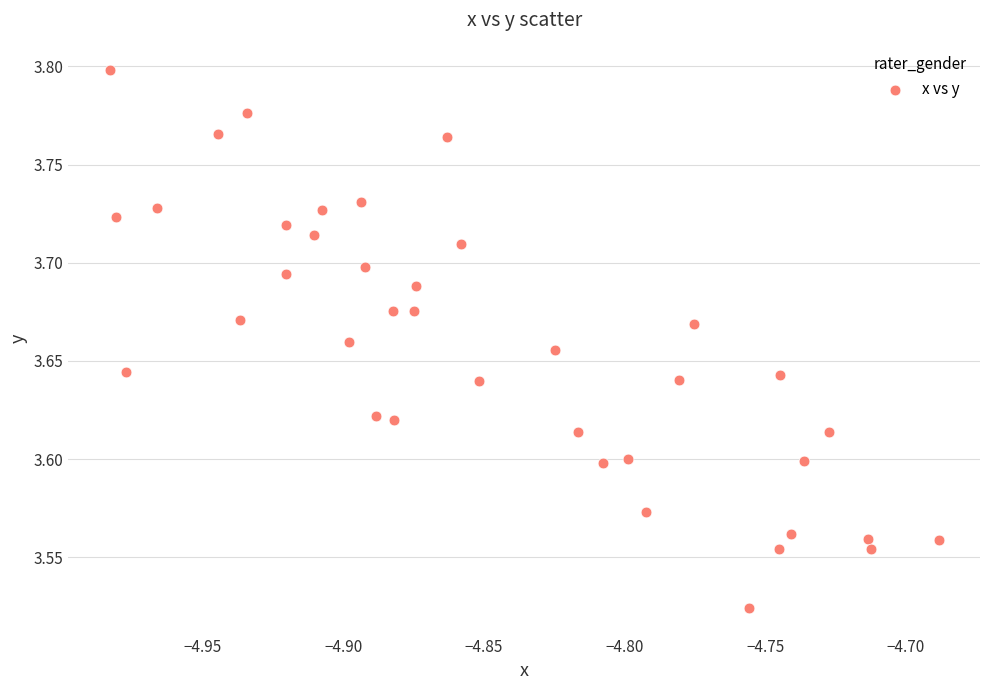

What is the range of X values (max minus min)?

0.3